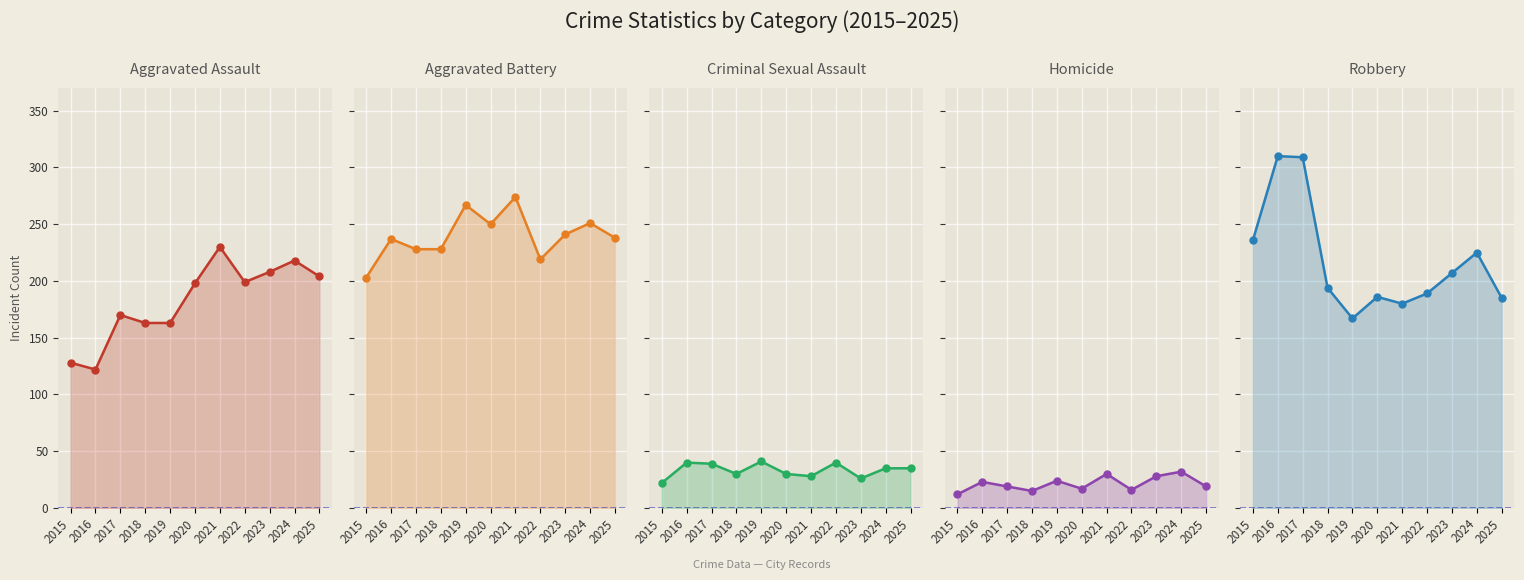

Is it true that Criminal Sexual Assault equals 7 at 2021?

False